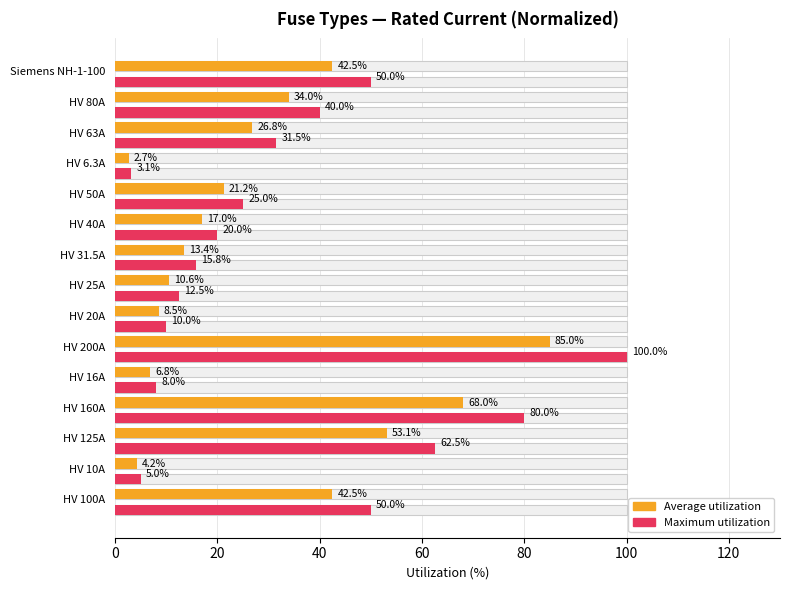

How many data points in Max (i_rated_a, normalized) are less than 25?

7